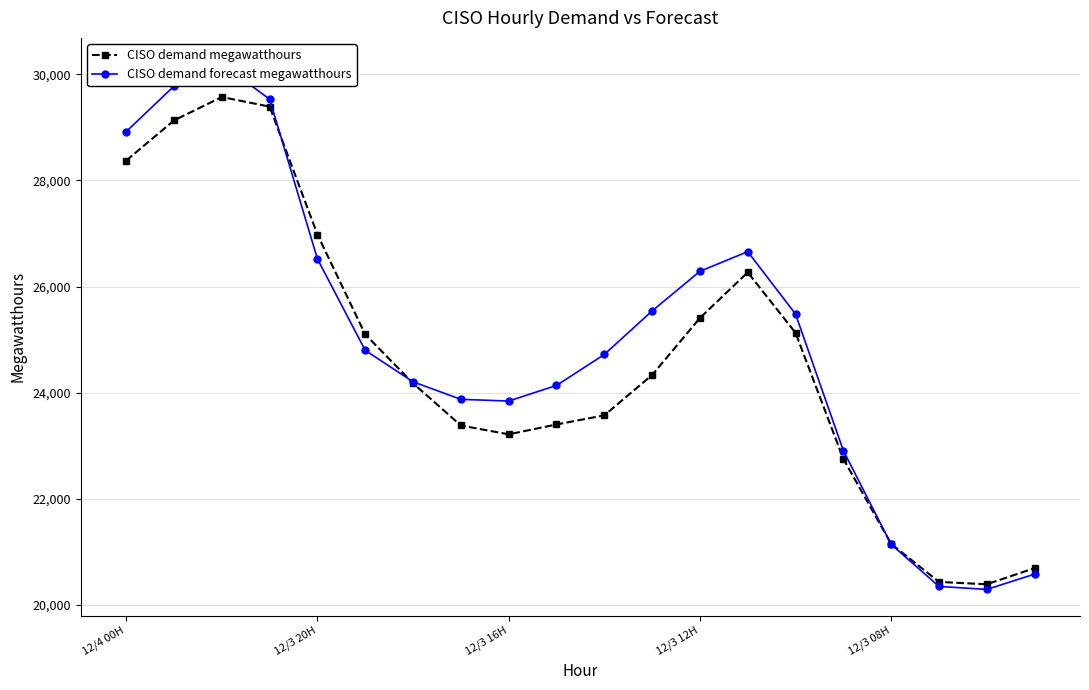

What is the highest value of the CISO demand megawatthours series?

29574